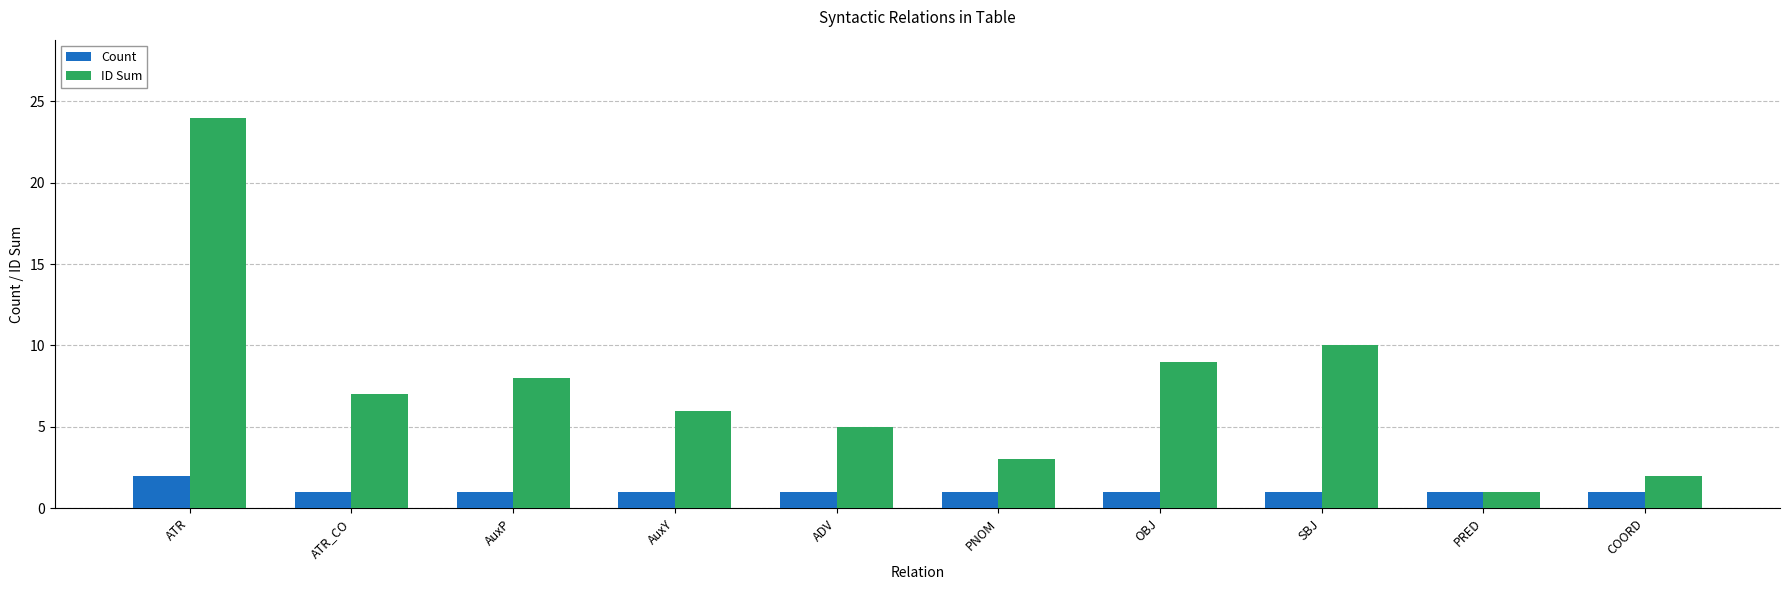

Which series has the widest spread of values?

ID Sum